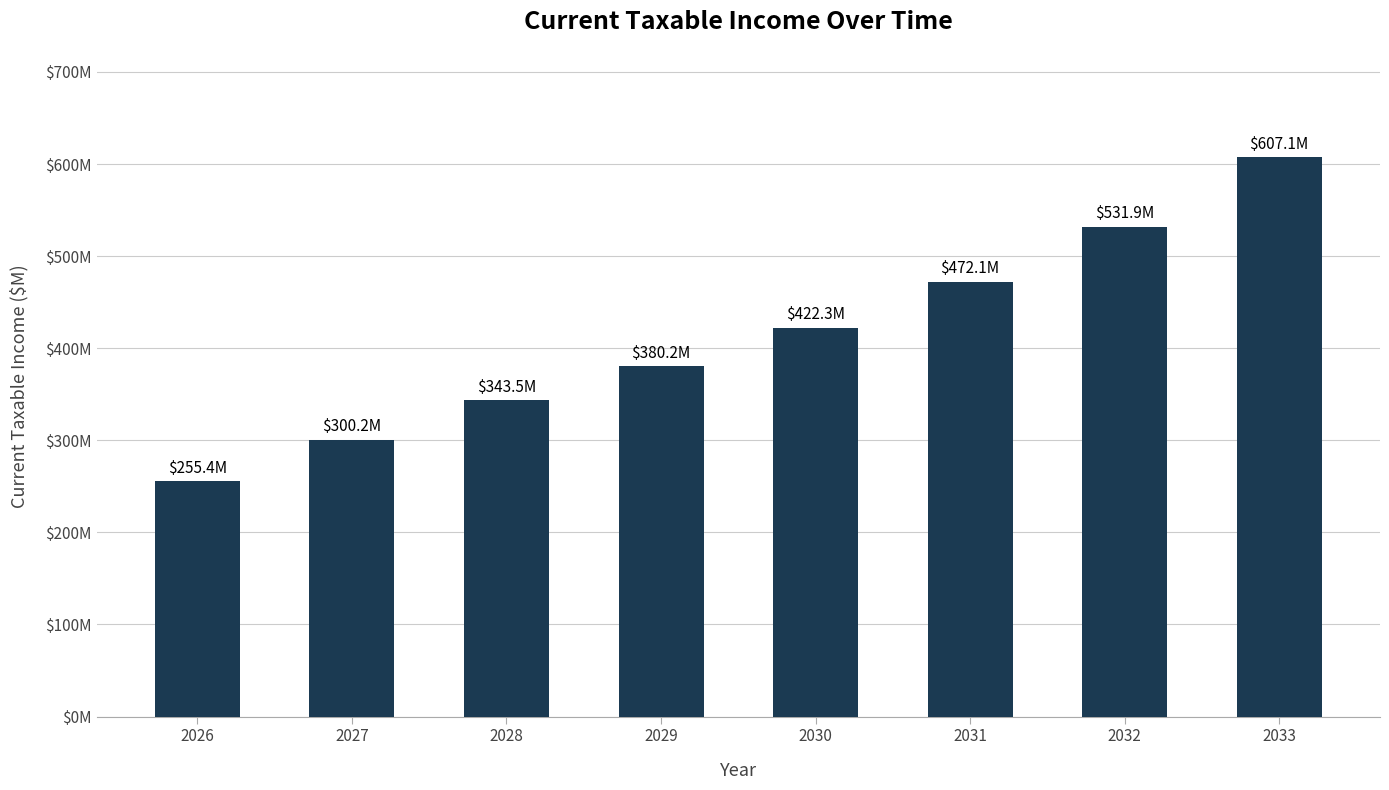

What is the maximum value shown in the chart?

607.1